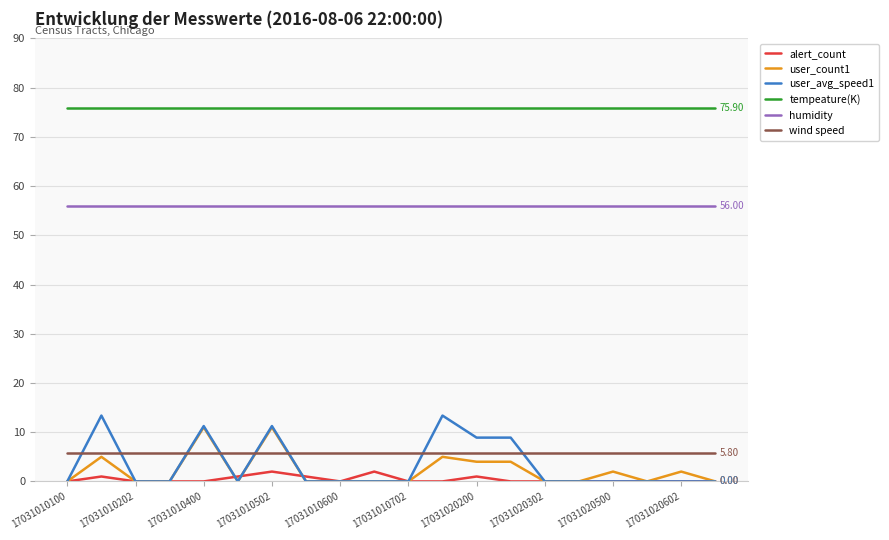

True or false: tempeature(K) and humidity intersect in this chart.

False